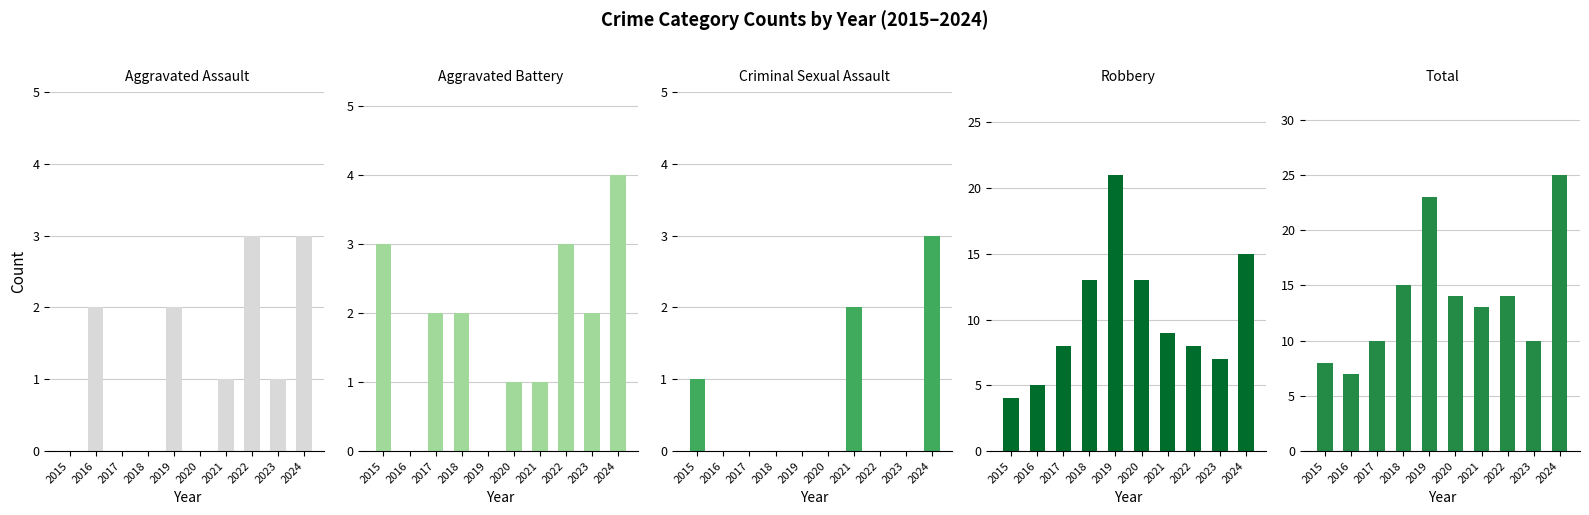

The Total series shows 37 at 2019. True or false?

False